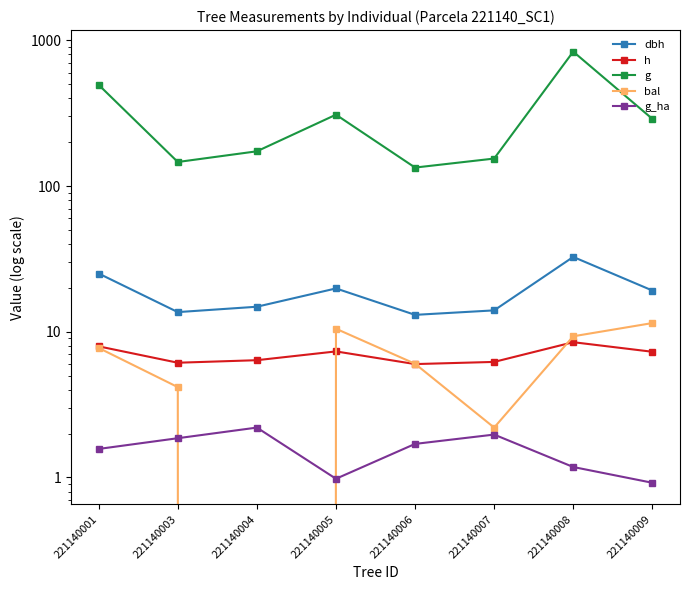

Reading left to right, list all the values displayed in this chart.

dbh: 25.1	13.6	14.8	19.8	13.1	14.0	32.6	19.2
h: 7.9	6.1	6.4	7.3	6.0	6.2	8.5	7.3
g: 494.2	146.2	173.1	308.7	133.9	154.3	836.0	289.1
bal: 7.7	4.2	0.0	10.5	6.0	2.2	9.3	11.5
g_ha: 1.6	1.9	2.2	1.0	1.7	2.0	1.2	0.9